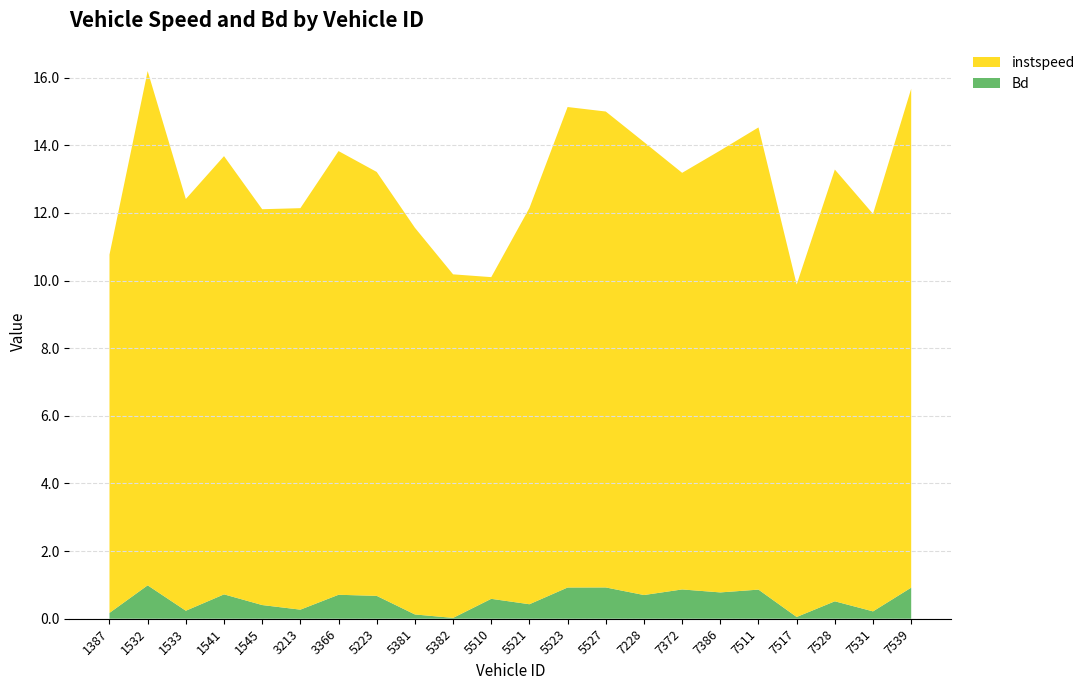

Reading left to right, transcribe all the data shown in this chart.

instspeed: 1387=10.6	1532=15.2	1533=12.2	1541=13.0	1545=11.7	3213=11.9	3366=13.1	5223=12.5	5381=11.4	5382=10.2	5510=9.5	5521=11.7	5523=14.2	5527=14.1	7228=13.4	7372=12.3	7386=13.1	7511=13.7	7517=9.8	7528=12.8	7531=11.8	7539=14.8
Bd: 1387=0.2	1532=1.0	1533=0.2	1541=0.7	1545=0.4	3213=0.3	3366=0.7	5223=0.7	5381=0.1	5382=0.0	5510=0.6	5521=0.4	5523=0.9	5527=0.9	7228=0.7	7372=0.9	7386=0.8	7511=0.9	7517=0.1	7528=0.5	7531=0.2	7539=0.9